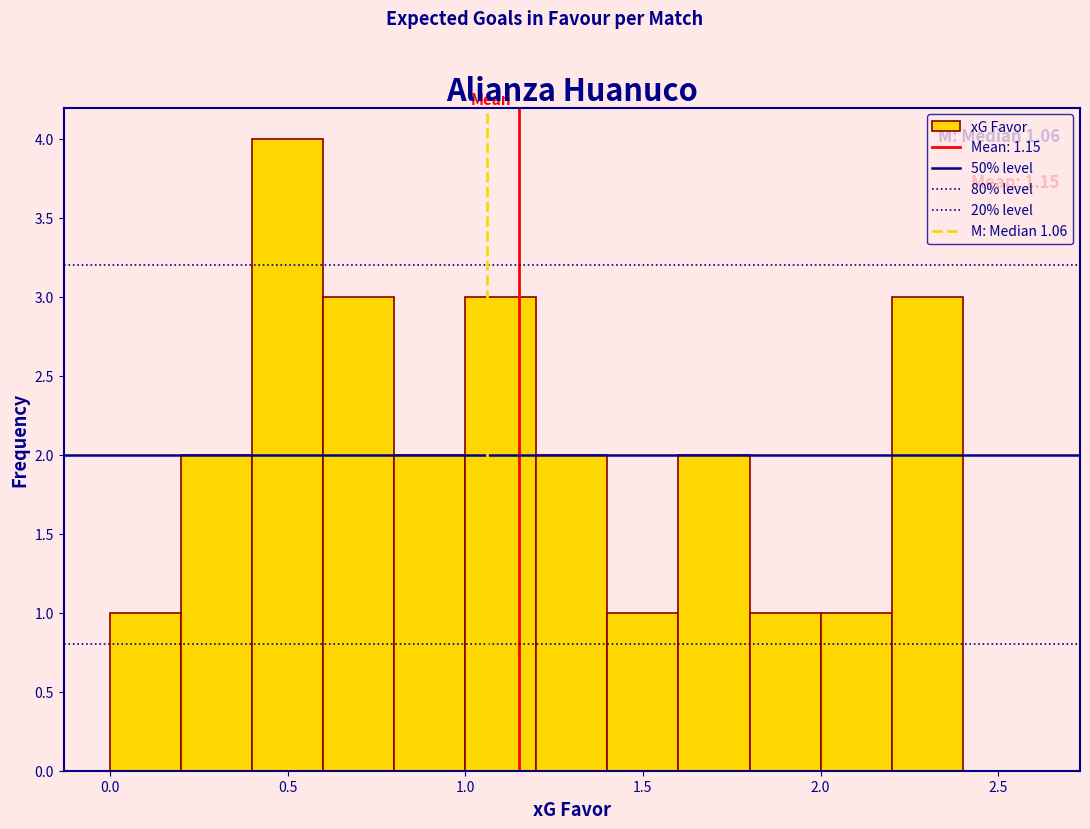

Which range on the x-axis has the tallest bar?

0.4 to 0.6